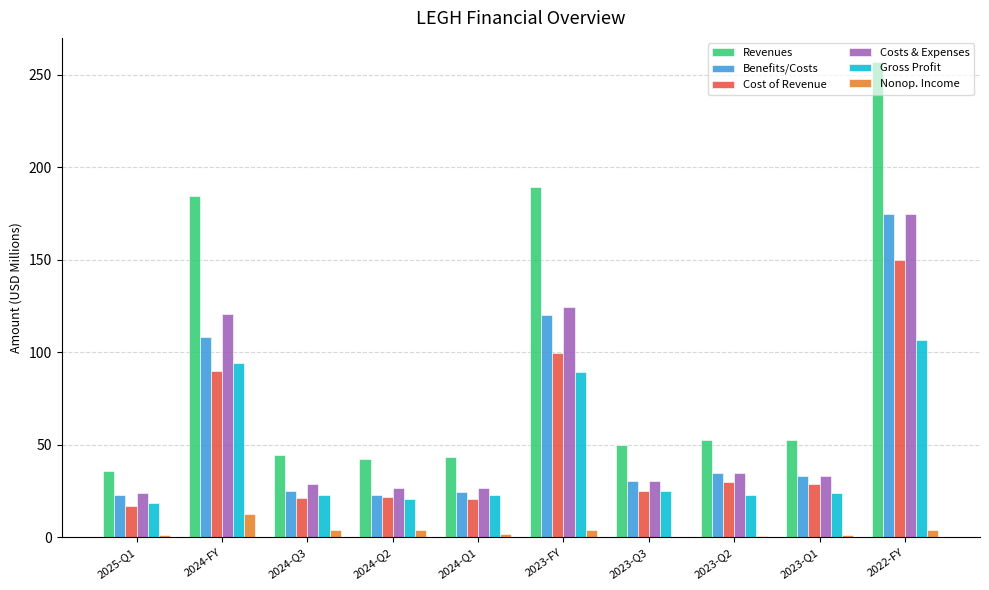

What is the highest value of the Cost of Revenue series?

150.1